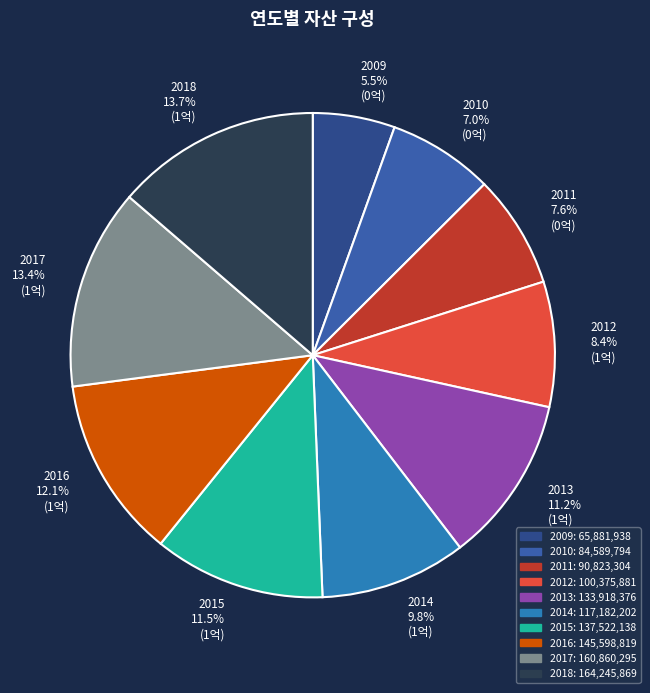

Count the number of slices in the pie.

10